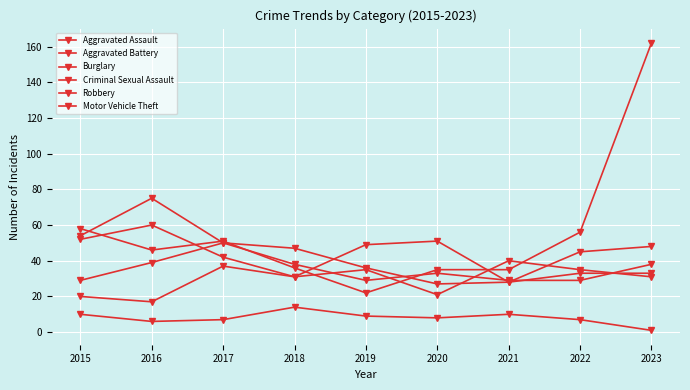

How many distinct data groups are displayed?

6